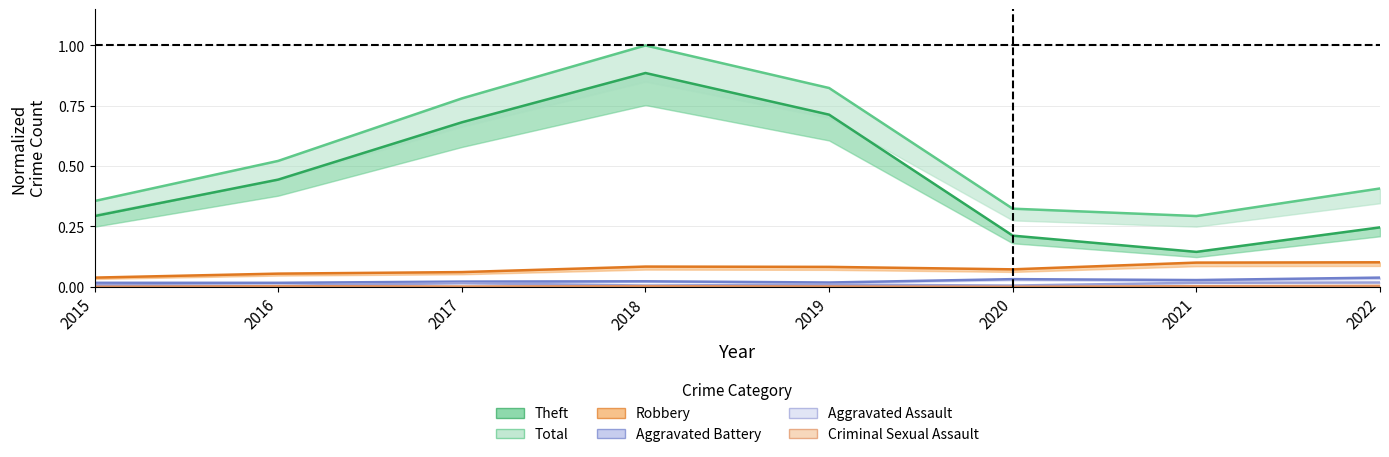

What is the approximate value of Robbery at 2016?

0.1